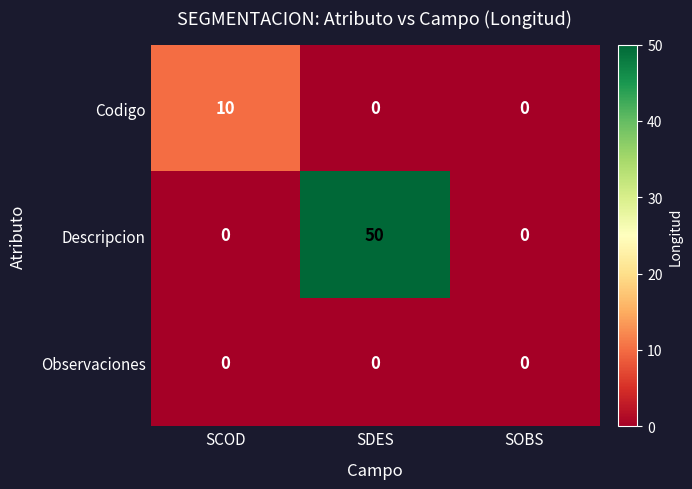

Between SDES and SOBS, which series saw the biggest shift?

Descripcion